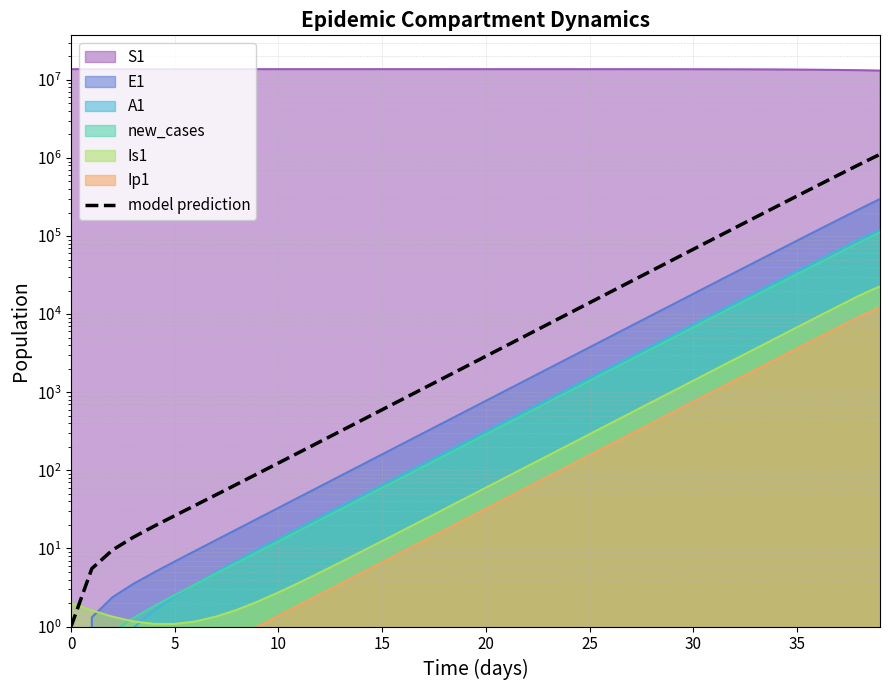

What is the average value?

104830.2